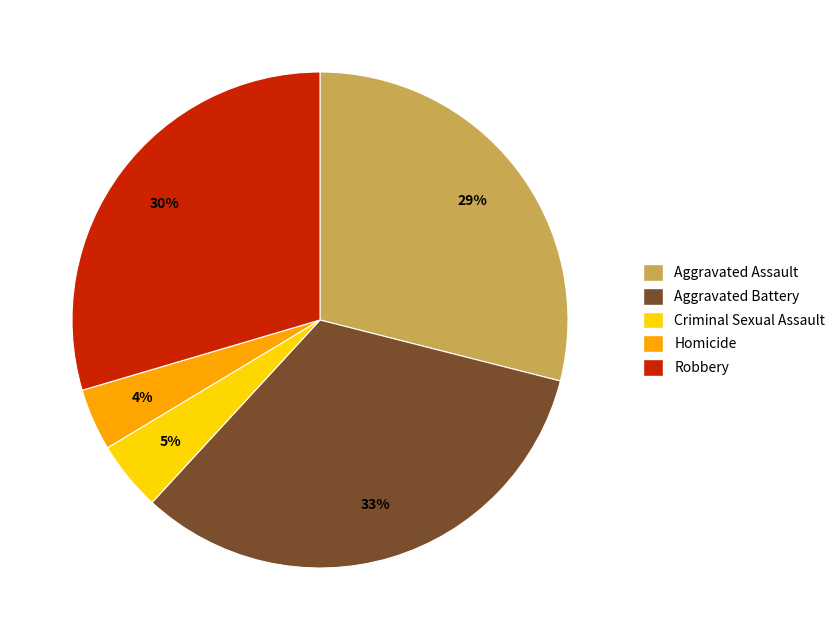

To the nearest percent, what is the average slice percentage?

20%